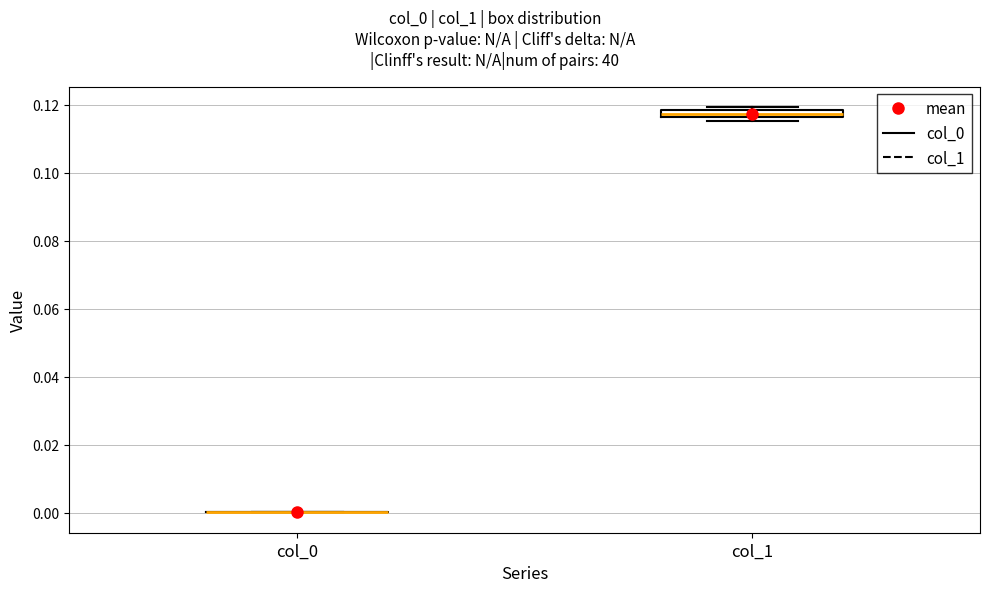

Which box is the tallest, from its lower edge to its upper edge?

col_1